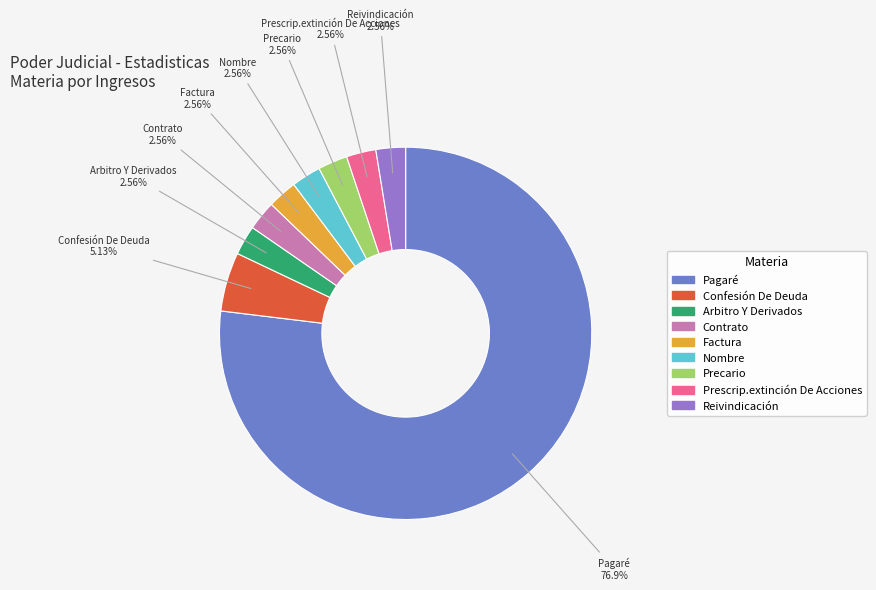

Is there a majority slice in this chart?

Yes